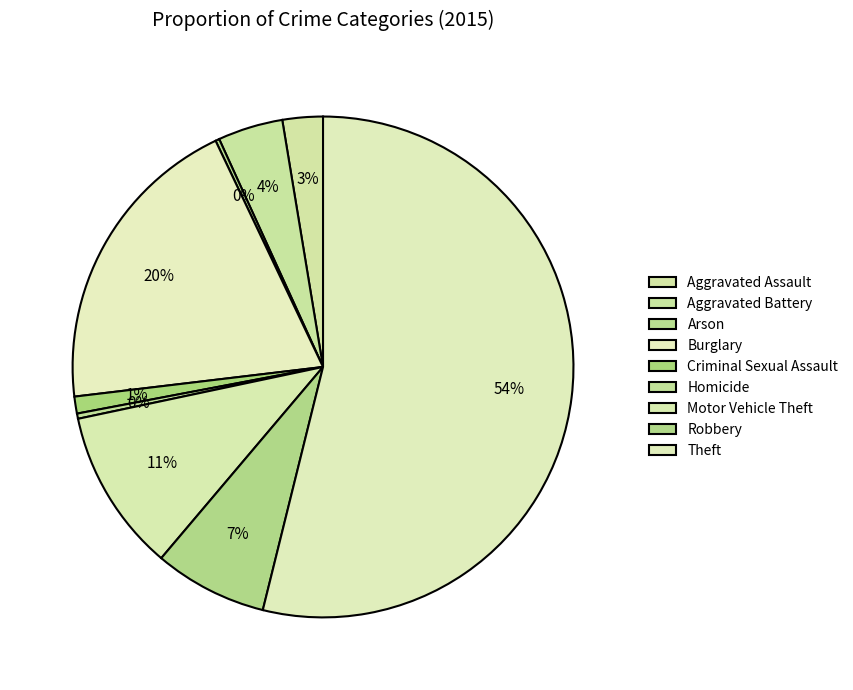

Does Theft represent more than half of the total?

Yes